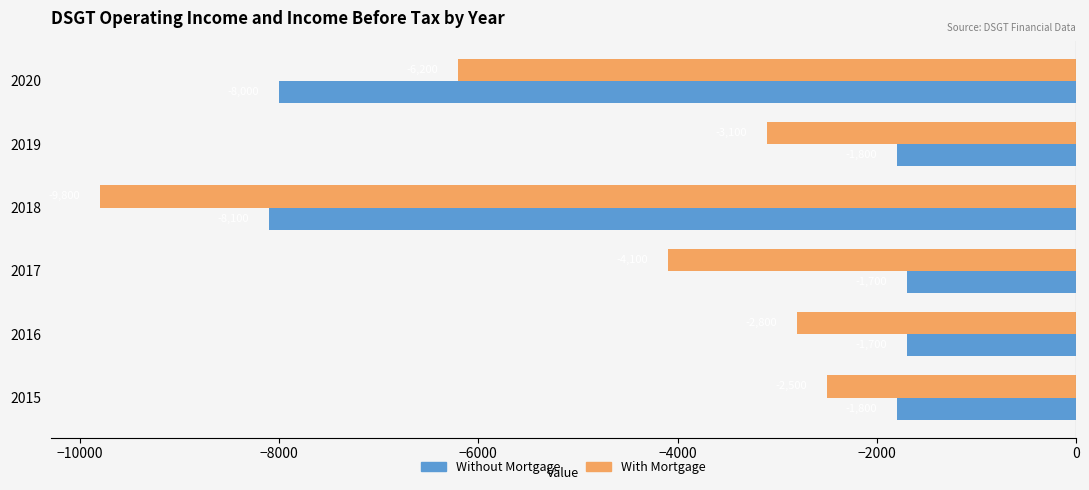

At which category is the sum across all series the highest?

2015